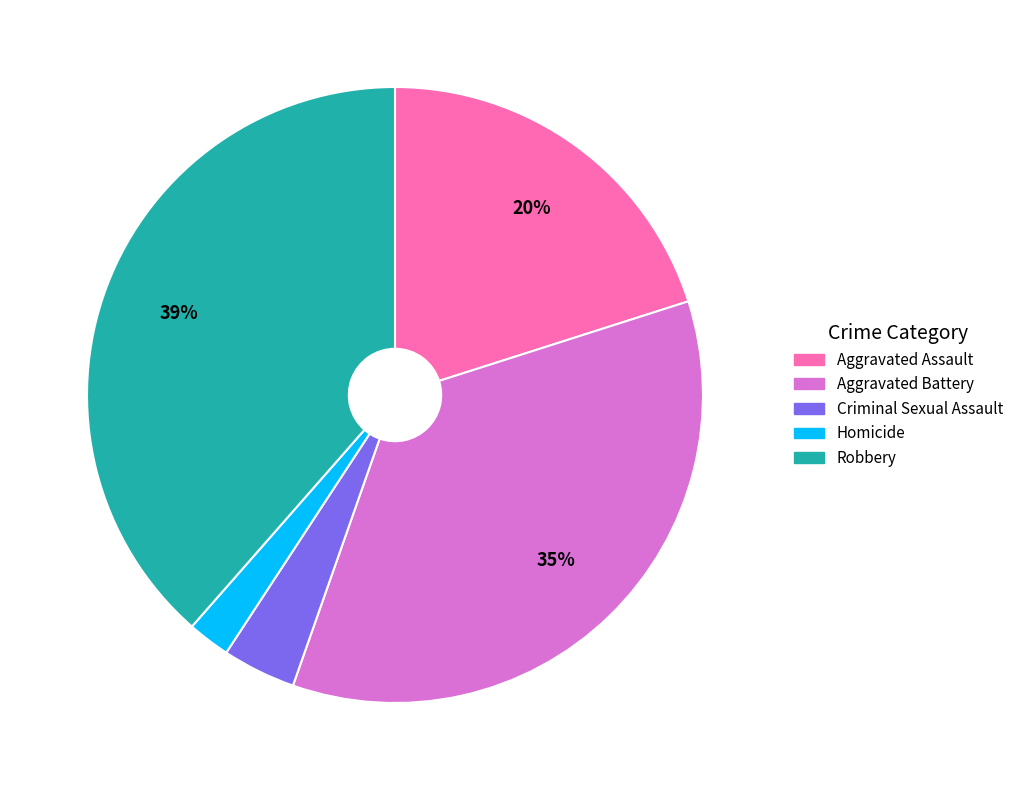

To the nearest percent, what is the average slice percentage?

20%